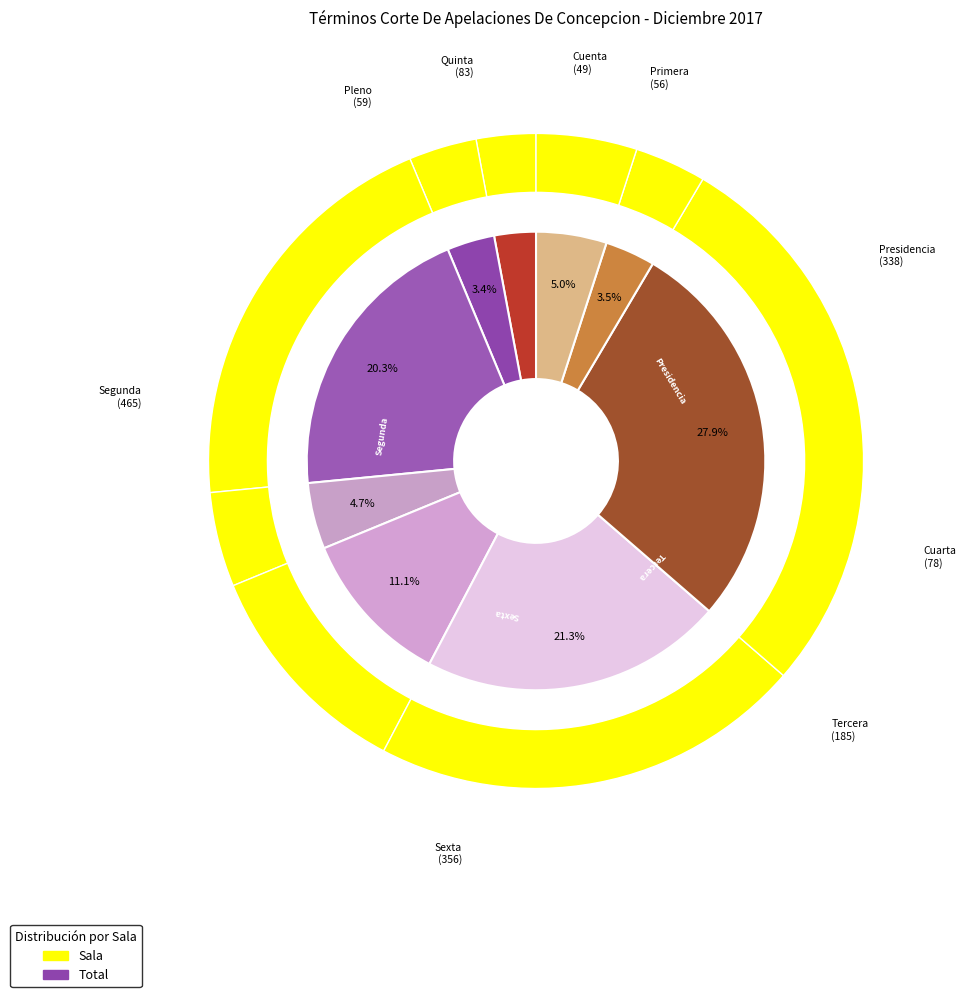

To the nearest percent, what is the difference between the Pleno and Cuarta slice percentages?

1%